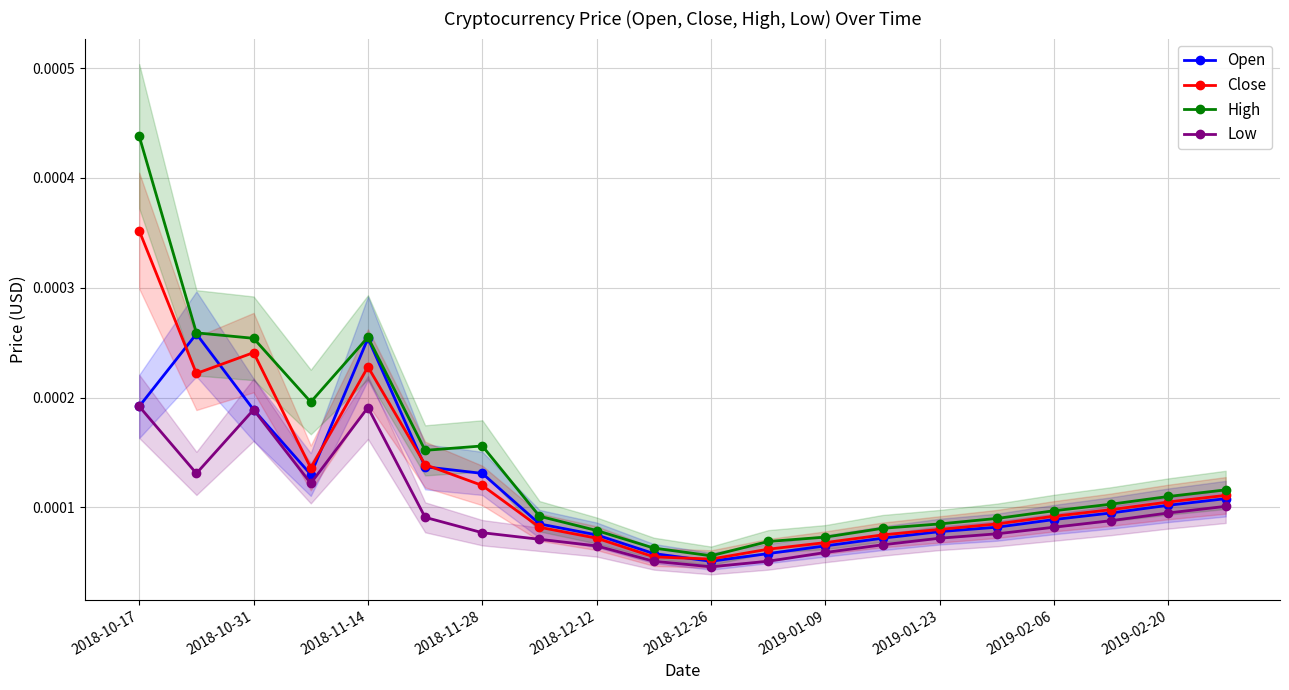

Which category has the highest value across all series?

2018-10-17